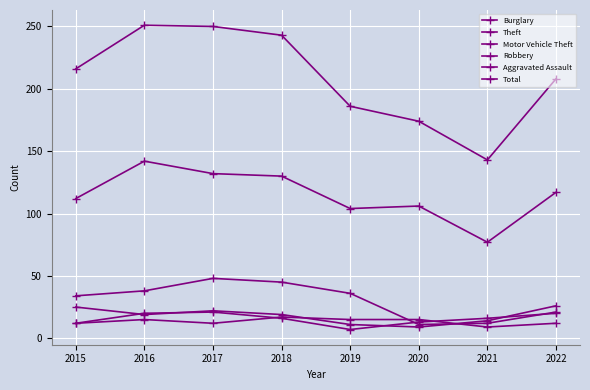

How many values in the Robbery series are below 16?

3